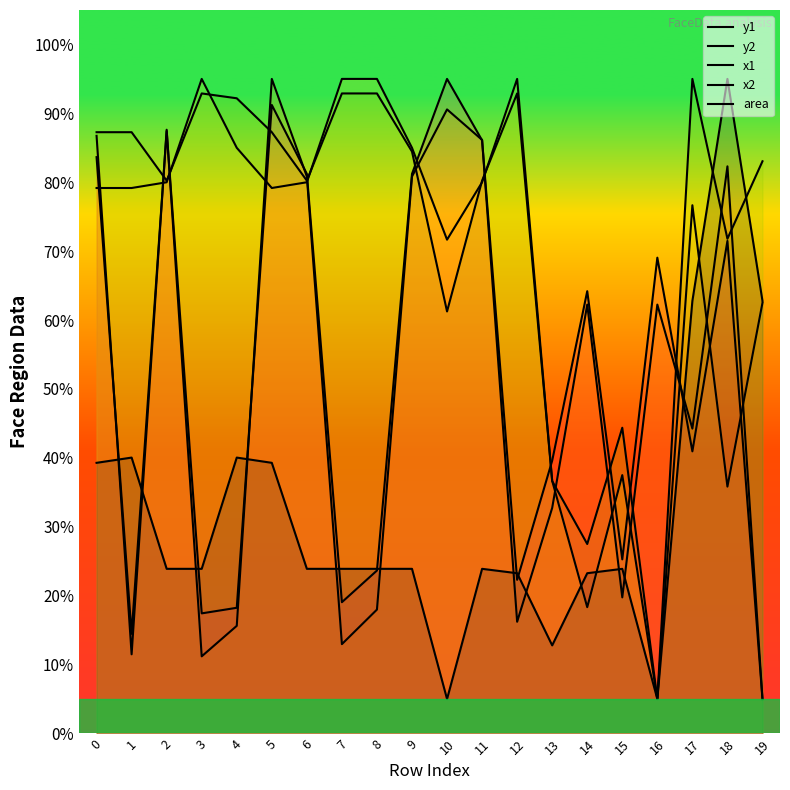

True or false: y1 has more than 1 interior local peaks.

True